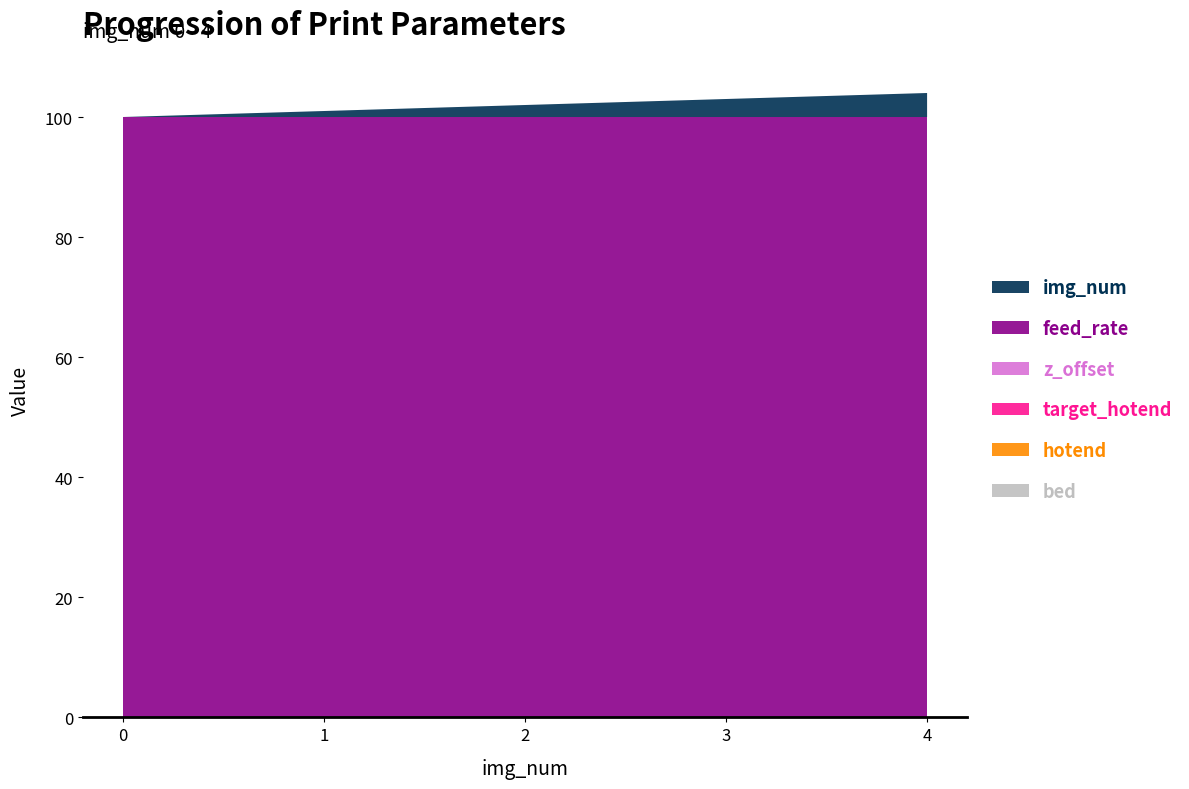

Reading left to right, list all the values displayed in this chart.

img_num: 0	1	2	3	4
feed_rate: 100	100	100	100	100
z_offset: 0	0	0	0	0
target_hotend: 0	0	0	0	0
hotend: 0	0	0	0	0
bed: 0	0	0	0	0